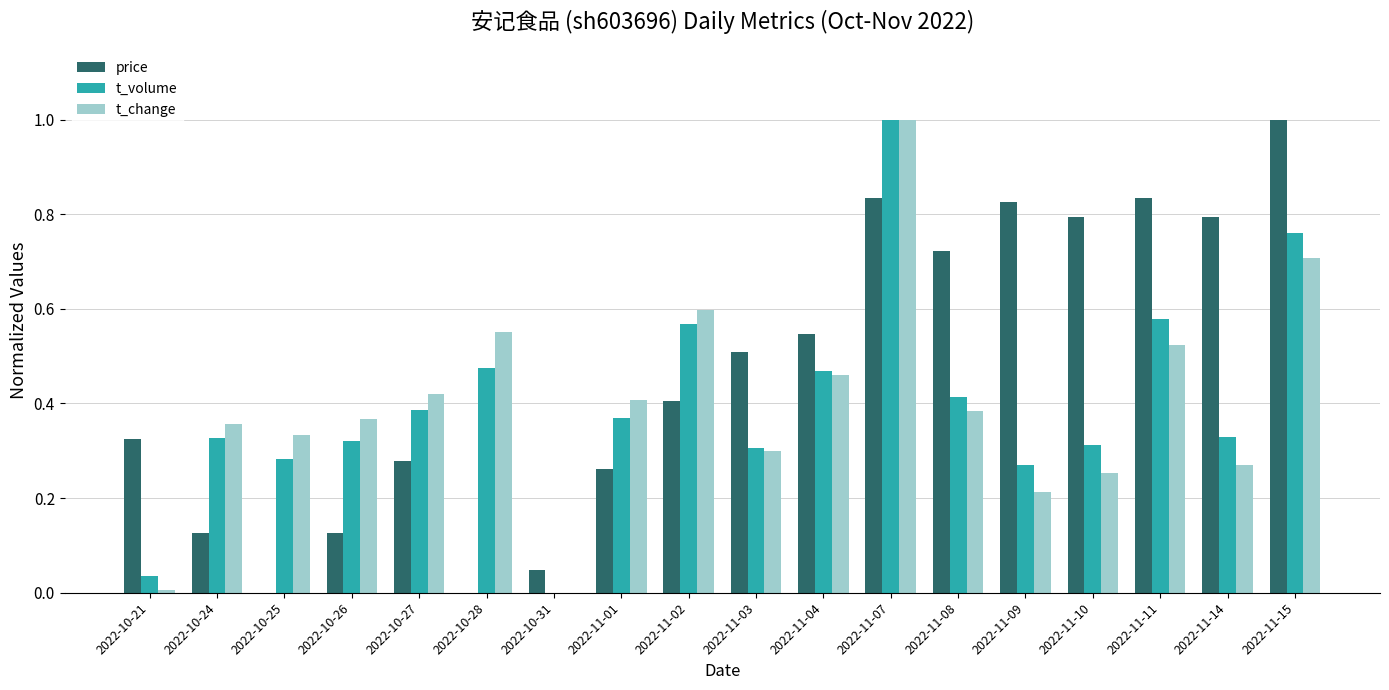

Is it true that t_volume equals 0.6 at 2022-10-26?

False